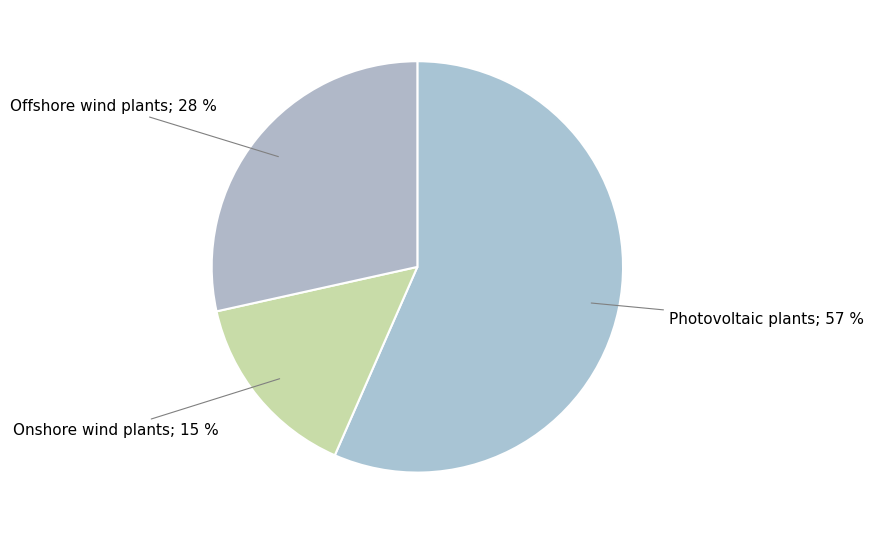

How many segments does this pie chart have?

3